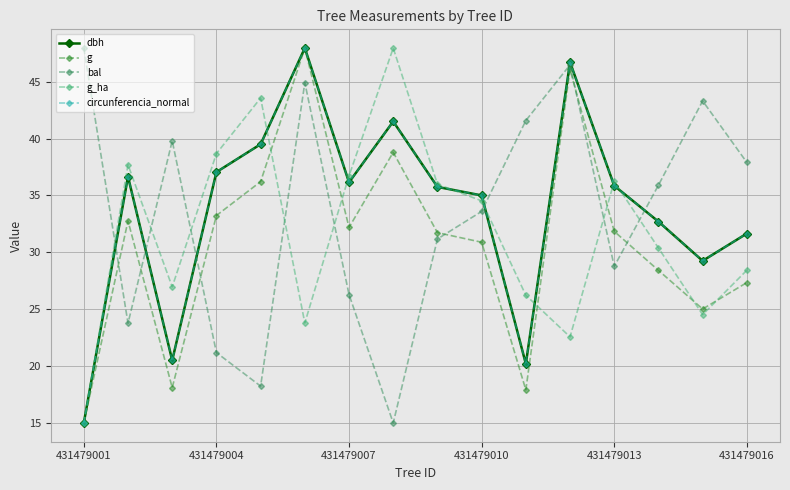

How many interior local peaks does the circunferencia_normal series have?

4